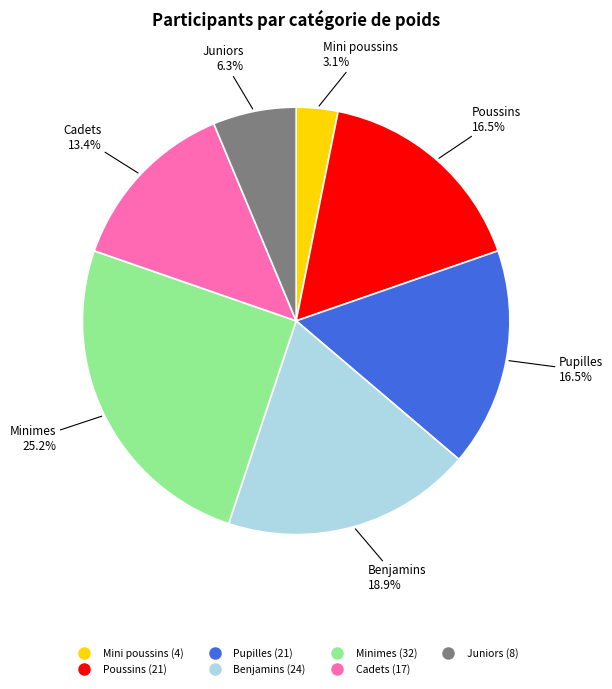

Between Mini poussins and Poussins, which is larger?

Poussins